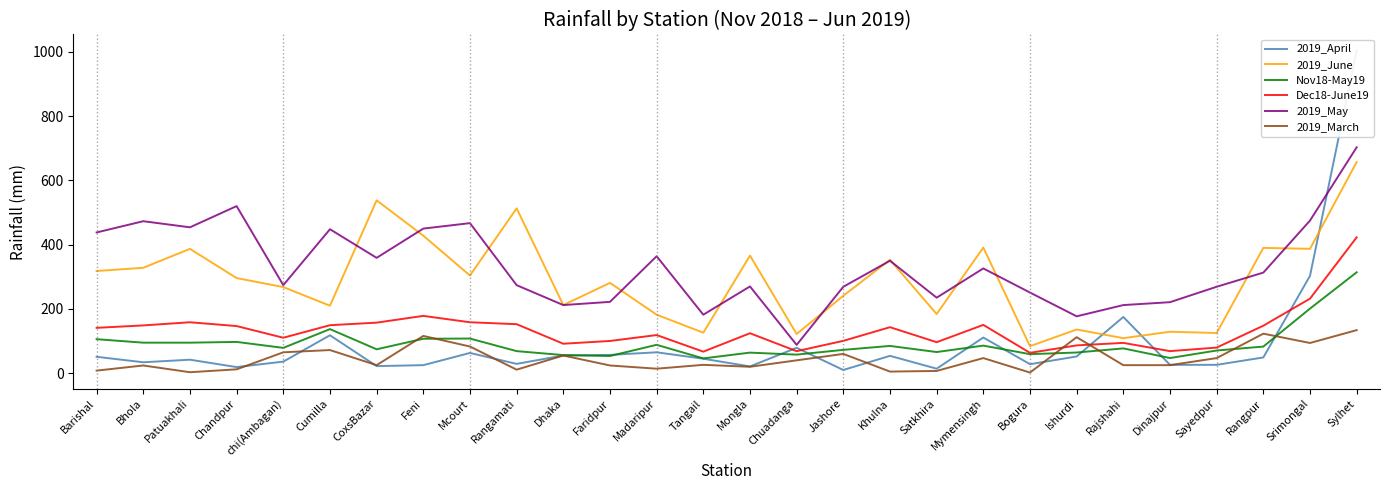

Reading right to left, list all the values displayed in this chart.

2019_April: Sylhet=1004.0	Srimongal=303.0	Rangpur=49.0	Sayedpur=26.0	Dinajpur=26.0	Rajshahi=175.0	Ishurdi=52.0	Bogura=28.0	Mymensingh=111.0	Satkhira=14.0	Khulna=54.0	Jashore=10.0	Chuadanga=79.0	Mongla=21.0	Tangail=45.0	Madaripur=65.0	Faridpur=57.0	Dhaka=55.0	Rangamati=29.0	Mcourt=63.0	Feni=25.0	CoxsBazar=22.0	Cumilla=118.0	chi(Ambagan)=36.0	Chandpur=19.0	Patuakhali=42.0	Bhola=34.0	Barishal=51.0
2019_June: Sylhet=657.0	Srimongal=387.0	Rangpur=390.0	Sayedpur=125.0	Dinajpur=129.0	Rajshahi=109.0	Ishurdi=136.0	Bogura=84.0	Mymensingh=391.0	Satkhira=184.0	Khulna=353.0	Jashore=241.0	Chuadanga=122.0	Mongla=366.0	Tangail=126.0	Madaripur=182.0	Faridpur=281.0	Dhaka=212.0	Rangamati=513.0	Mcourt=304.0	Feni=428.0	CoxsBazar=538.0	Cumilla=210.0	chi(Ambagan)=268.0	Chandpur=296.0	Patuakhali=387.0	Bhola=328.0	Barishal=318.0
Nov18-May19: Sylhet=314.0	Srimongal=201.0	Rangpur=82.8	Sayedpur=70.6	Dinajpur=47.2	Rajshahi=77.2	Ishurdi=64.3	Bogura=59.2	Mymensingh=85.8	Satkhira=65.8	Khulna=84.8	Jashore=72.6	Chuadanga=57.8	Mongla=64.0	Tangail=46.0	Madaripur=88.3	Faridpur=53.5	Dhaka=56.3	Rangamati=68.7	Mcourt=107.8	Feni=107.2	CoxsBazar=74.3	Cumilla=137.2	chi(Ambagan)=78.8	Chandpur=97.3	Patuakhali=95.0	Bhola=95.0	Barishal=105.8
Dec18-June19: Sylhet=422.8	Srimongal=232.0	Rangpur=147.8	Sayedpur=79.7	Dinajpur=68.7	Rajshahi=94.3	Ishurdi=86.5	Bogura=63.3	Mymensingh=150.3	Satkhira=96.5	Khulna=143.2	Jashore=100.7	Chuadanga=68.5	Mongla=124.3	Tangail=67.0	Madaripur=118.7	Faridpur=100.3	Dhaka=91.7	Rangamati=152.5	Mcourt=158.5	Feni=178.3	CoxsBazar=157.3	Cumilla=149.3	chi(Ambagan)=110.3	Chandpur=146.7	Patuakhali=158.5	Bhola=148.7	Barishal=141.2
2019_May: Sylhet=703.0	Srimongal=475.0	Rangpur=313.0	Sayedpur=269.0	Dinajpur=221.0	Rajshahi=212.0	Ishurdi=177.0	Bogura=251.0	Mymensingh=326.0	Satkhira=235.0	Khulna=350.0	Jashore=269.0	Chuadanga=88.0	Mongla=270.0	Tangail=182.0	Madaripur=364.0	Faridpur=222.0	Dhaka=212.0	Rangamati=274.0	Mcourt=467.0	Feni=450.0	CoxsBazar=359.0	Cumilla=448.0	chi(Ambagan)=274.0	Chandpur=520.0	Patuakhali=454.0	Bhola=473.0	Barishal=438.0
2019_March: Sylhet=134.0	Srimongal=94.0	Rangpur=123.0	Sayedpur=47.0	Dinajpur=25.0	Rajshahi=25.0	Ishurdi=112.0	Bogura=2.0	Mymensingh=47.0	Satkhira=7.0	Khulna=5.0	Jashore=60.0	Chuadanga=40.0	Mongla=20.0	Tangail=26.0	Madaripur=14.0	Faridpur=24.0	Dhaka=55.0	Rangamati=11.0	Mcourt=83.0	Feni=116.0	CoxsBazar=25.0	Cumilla=72.0	chi(Ambagan)=65.0	Chandpur=12.0	Patuakhali=3.0	Bhola=24.0	Barishal=8.0